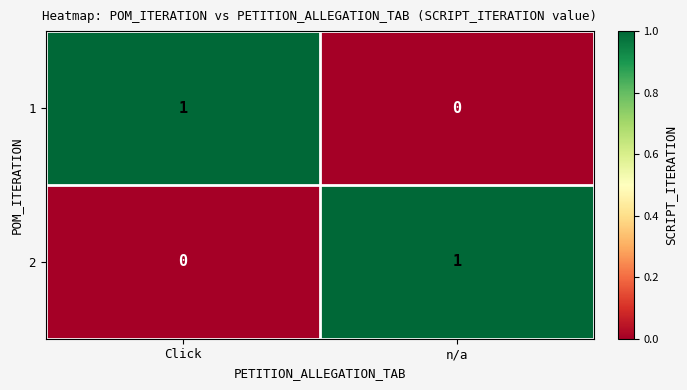

How many distinct data groups are displayed?

2